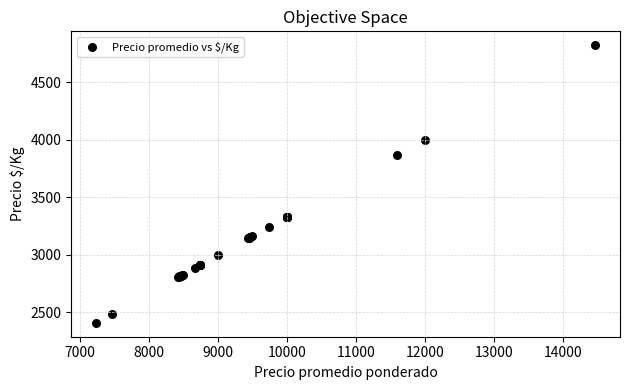

What Y value in the scatter plot is closest to 3615?

3865